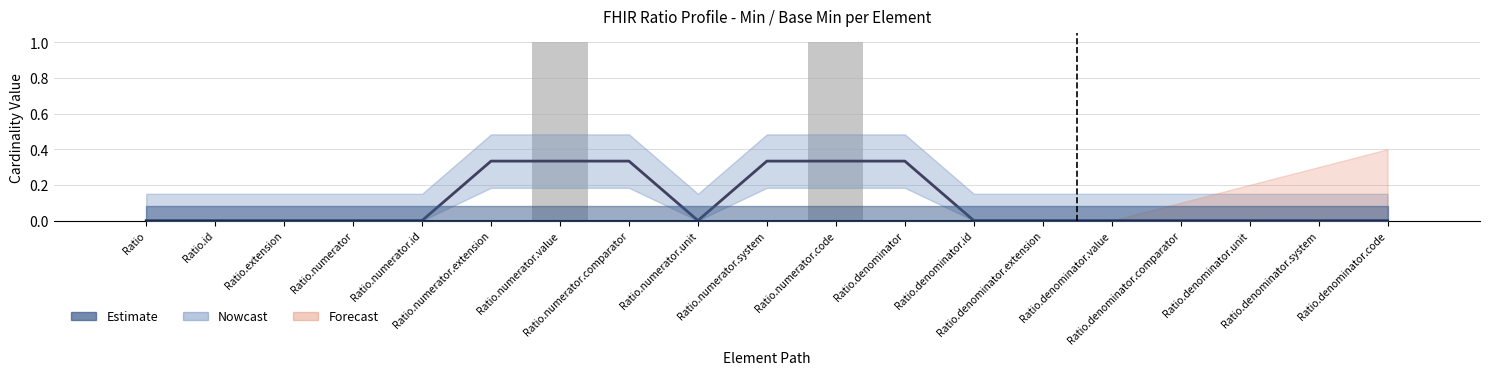

Is it true that the value at Ratio.denominator is -1?

False